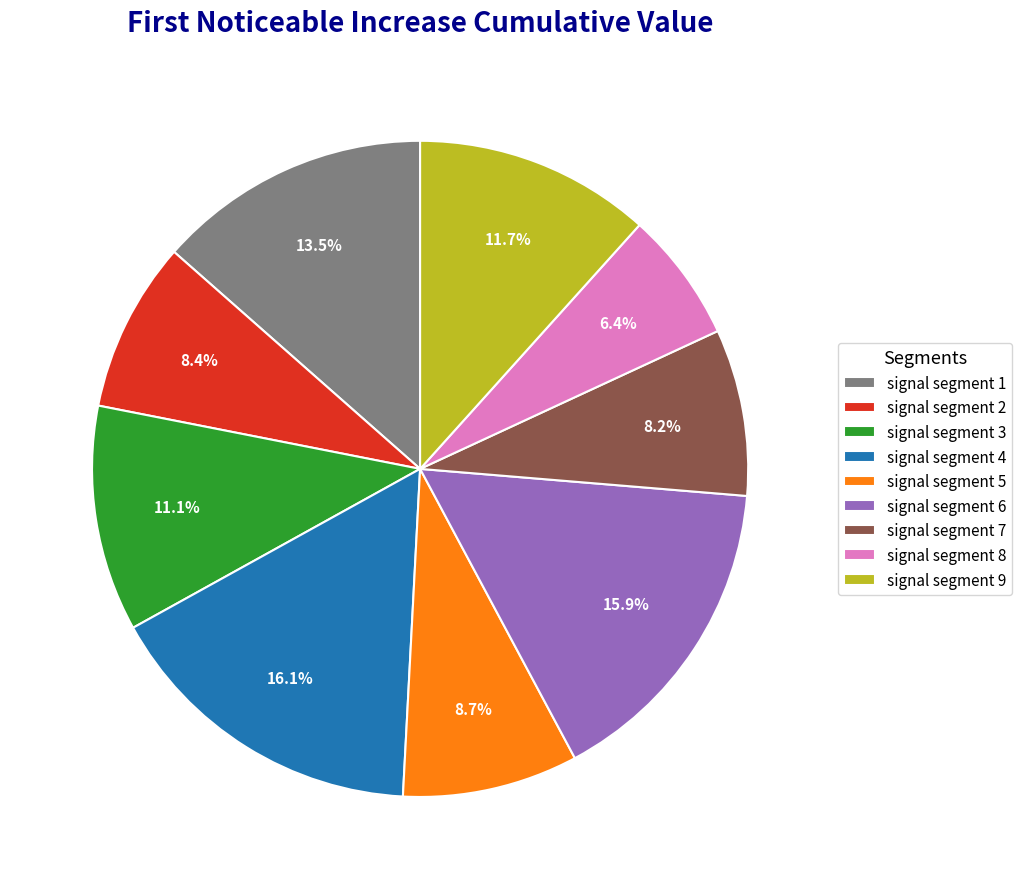

To the nearest percent, what is the combined percentage of signal segment 4 and signal segment 7?

24%